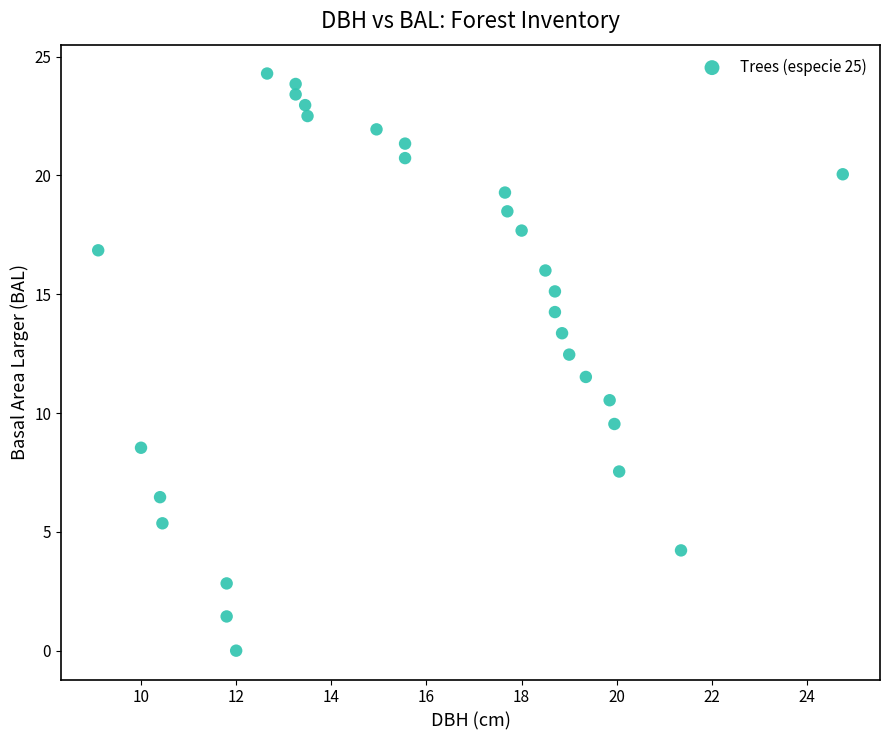

What is the range of Y values (max minus min)?

24.3